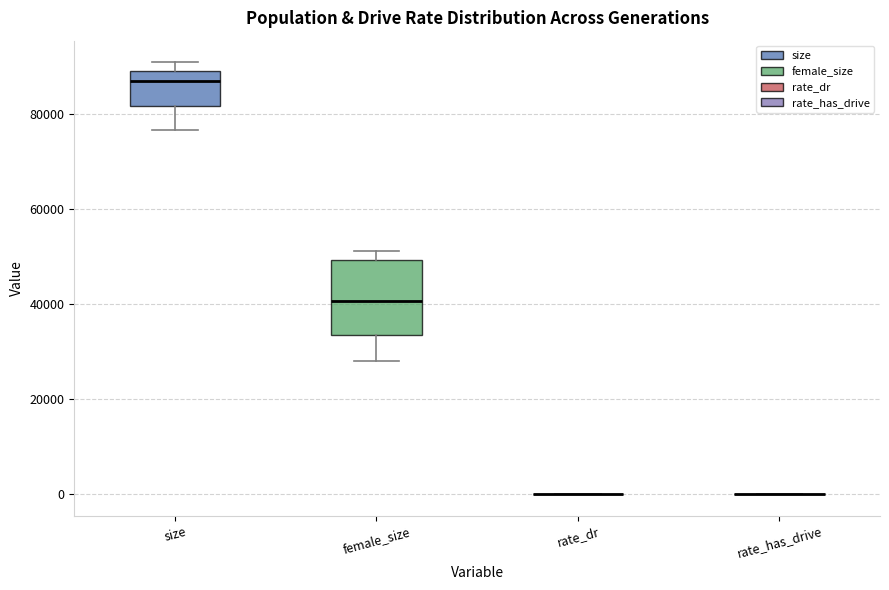

Reading left to right, read every box against the y-axis: the position of its median line, the range the box covers, and the ends of its whiskers. The values are not printed on the chart, so give them approximately, as read against the axis.

size: median 86000, box 82000 to 90000, whiskers 76000 to 90000 (just above the box's upper edge)
female_size: median 40000, box 34000 to 50000, whiskers 28000 to 52000
rate_dr: box collapsed to a line at 0, whiskers 0 to 0
rate_has_drive: box collapsed to a line at 0, whiskers 0 to 0